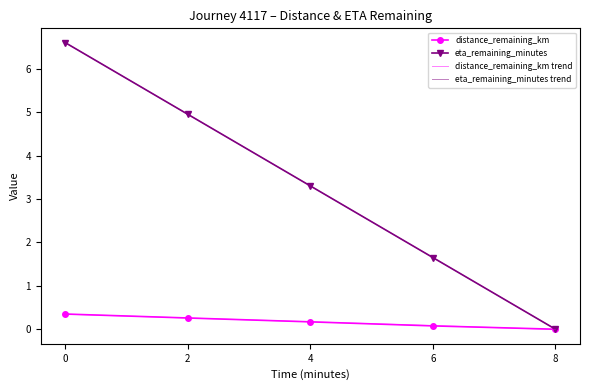

The value of eta_remaining_minutes at 6 is 3.0. True or false?

False